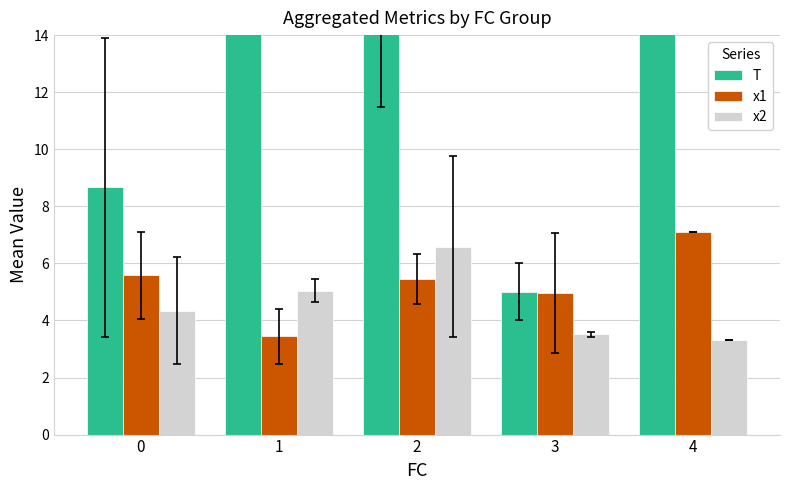

Is the value of x1 at 3 greater than the value of x2 at 4?

Yes